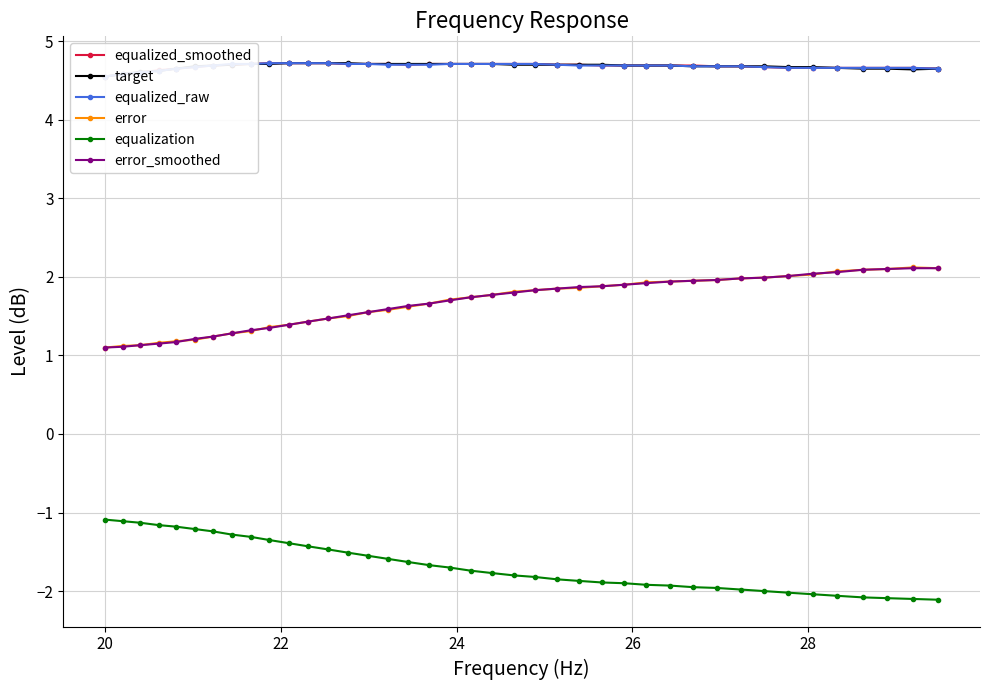

What is the lowest value of the error series?

1.1